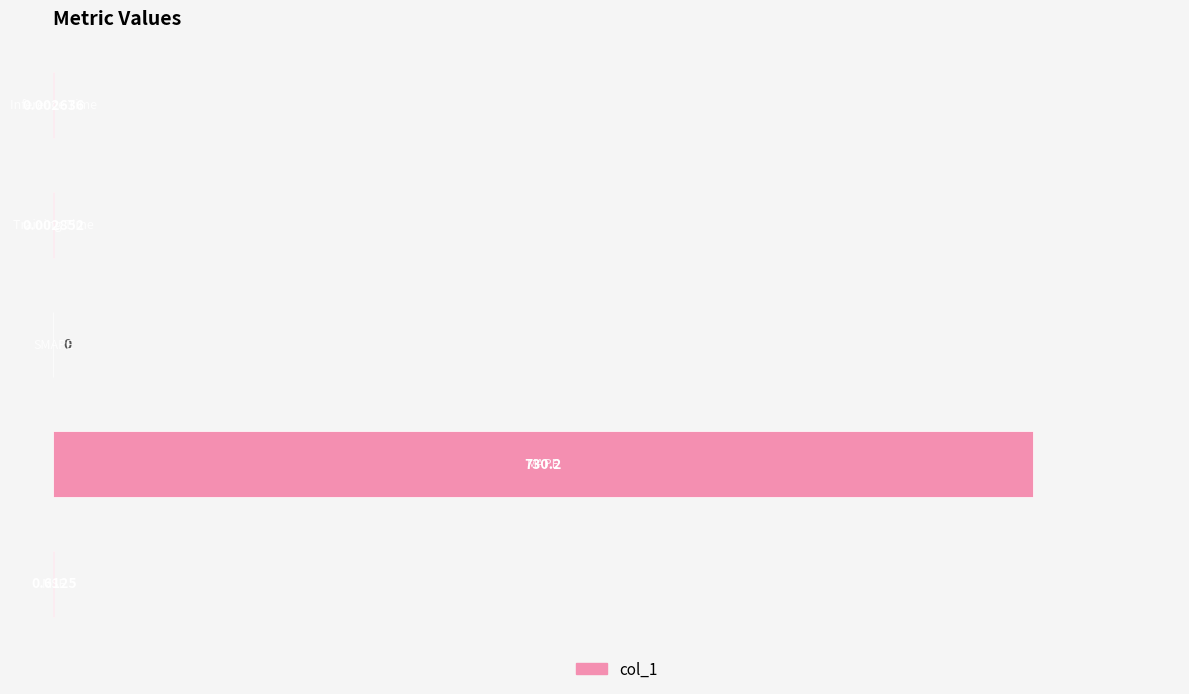

How many values exceed 0?

4